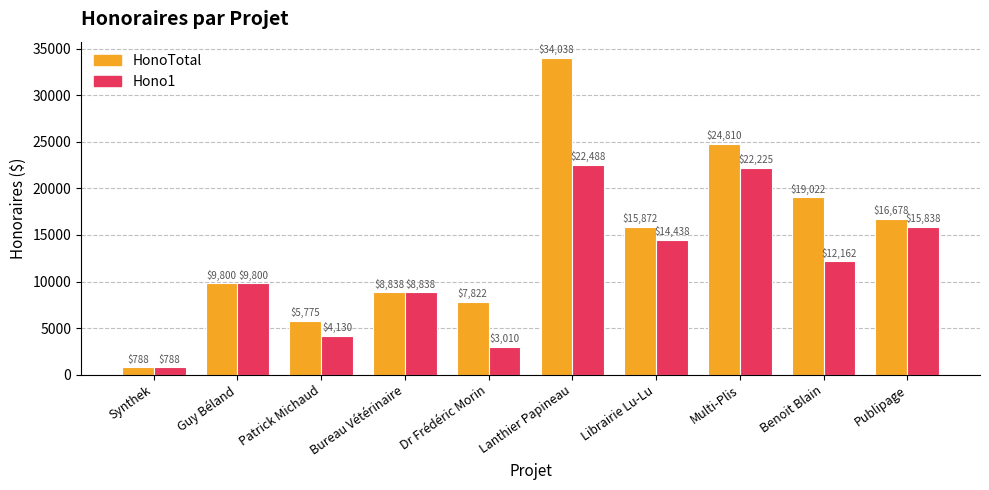

The HonoTotal series shows 3367.6 at Publipage. True or false?

False